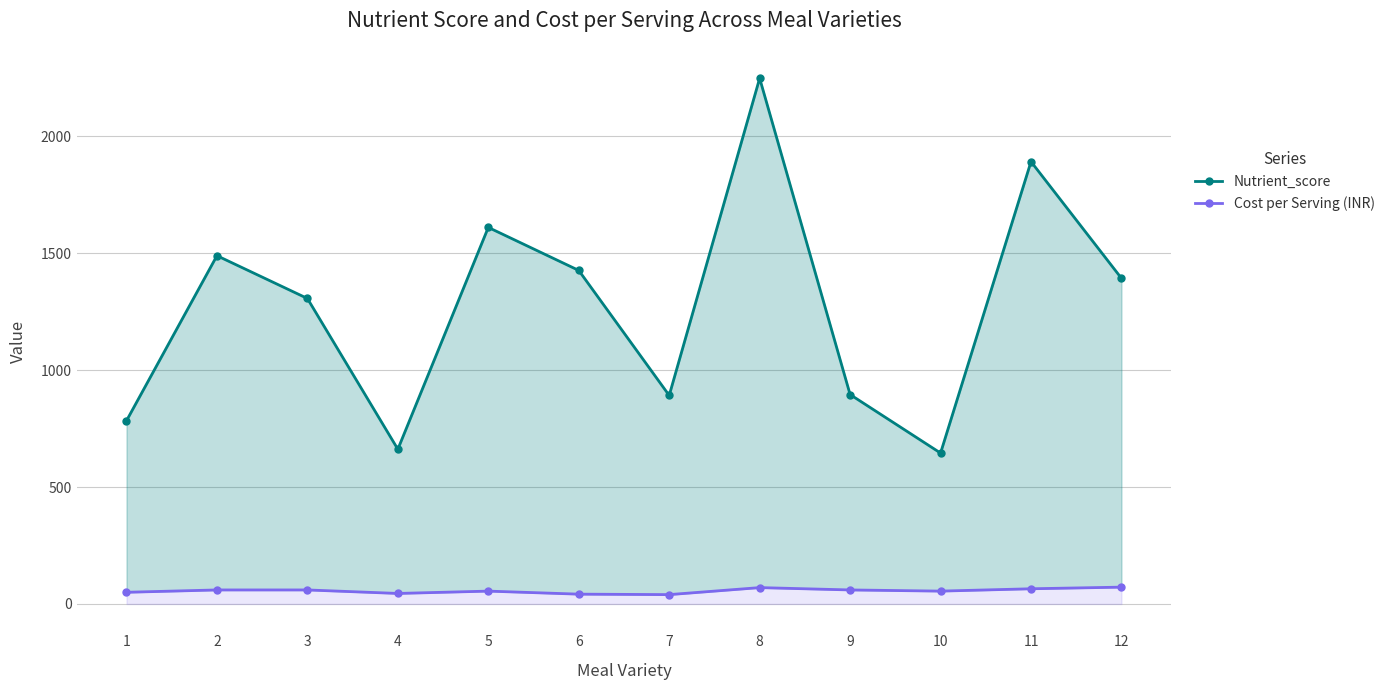

Rank the series at 11 from lowest to highest value.

Cost per Serving (INR), Nutrient_score